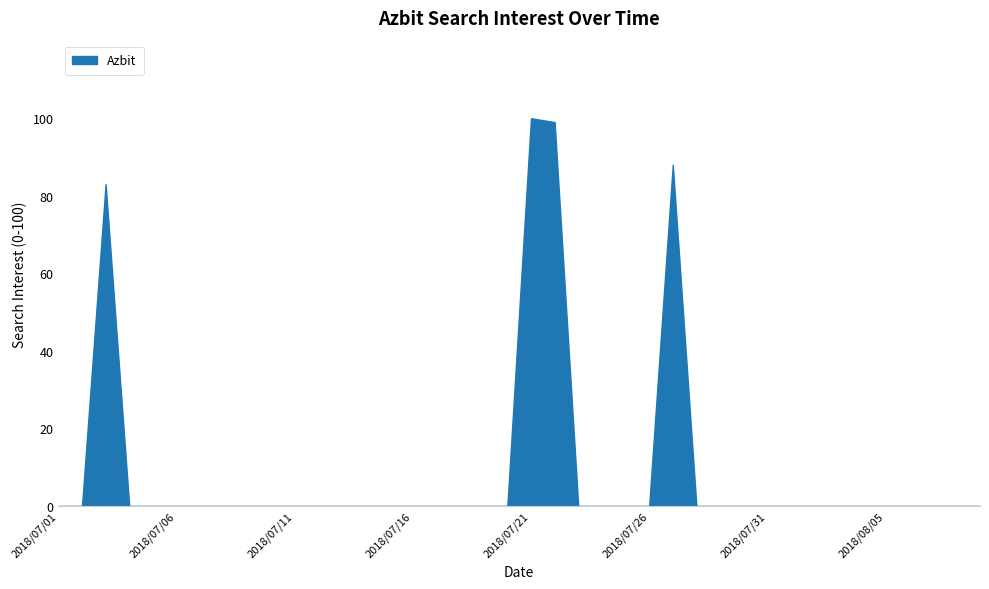

What is the difference between the values at 2018/07/07 and 2018/07/22?

99